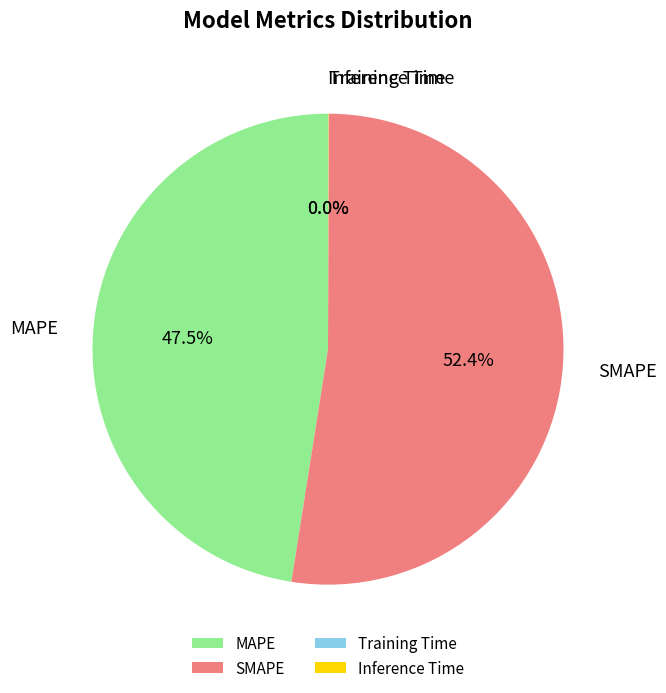

Which slice is the largest?

SMAPE